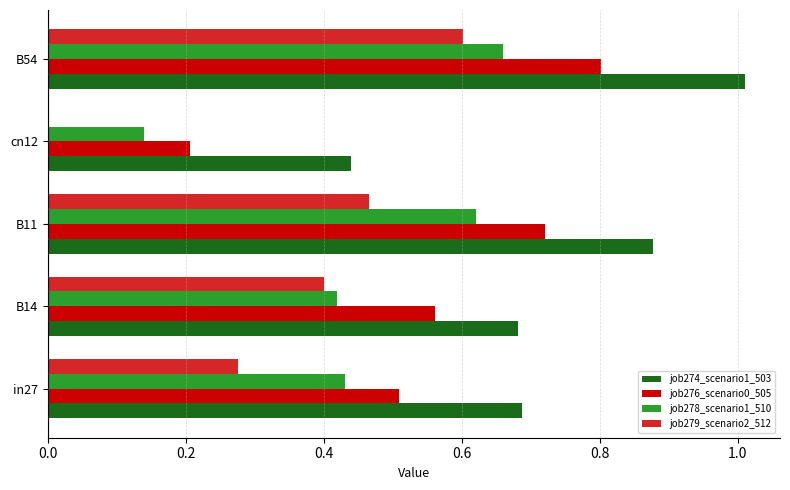

The value of job276_scenario0_505 at B14 is 0.8. True or false?

False